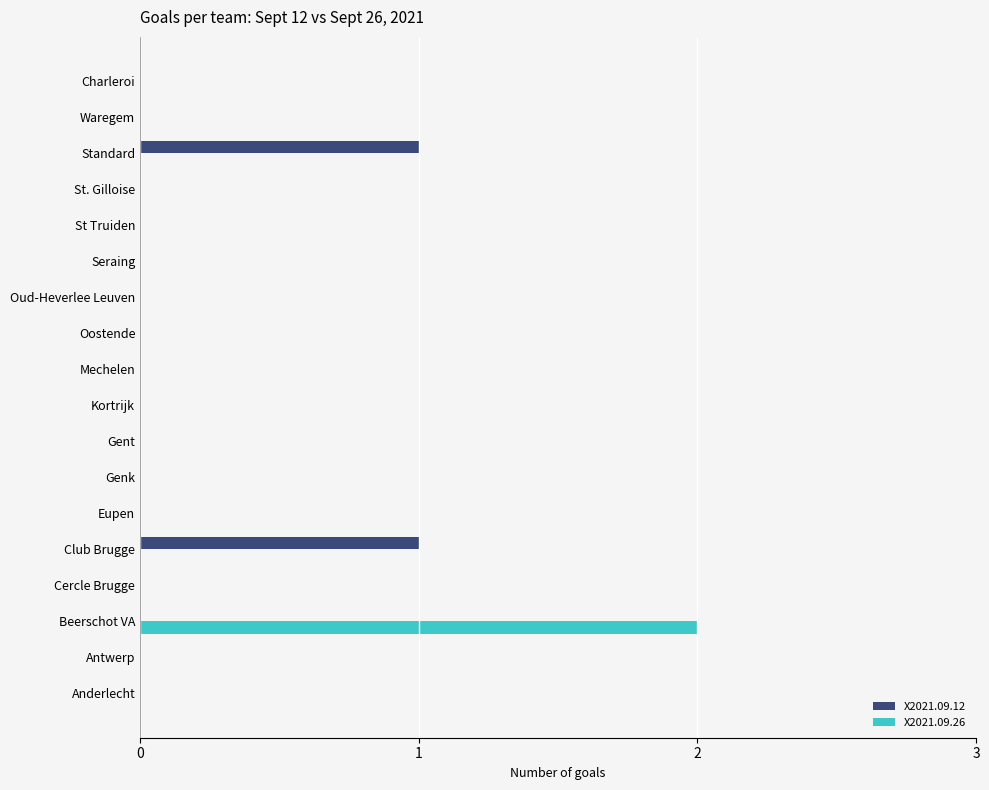

The value of X2021.09.26 at Oud-Heverlee Leuven is 0. True or false?

True